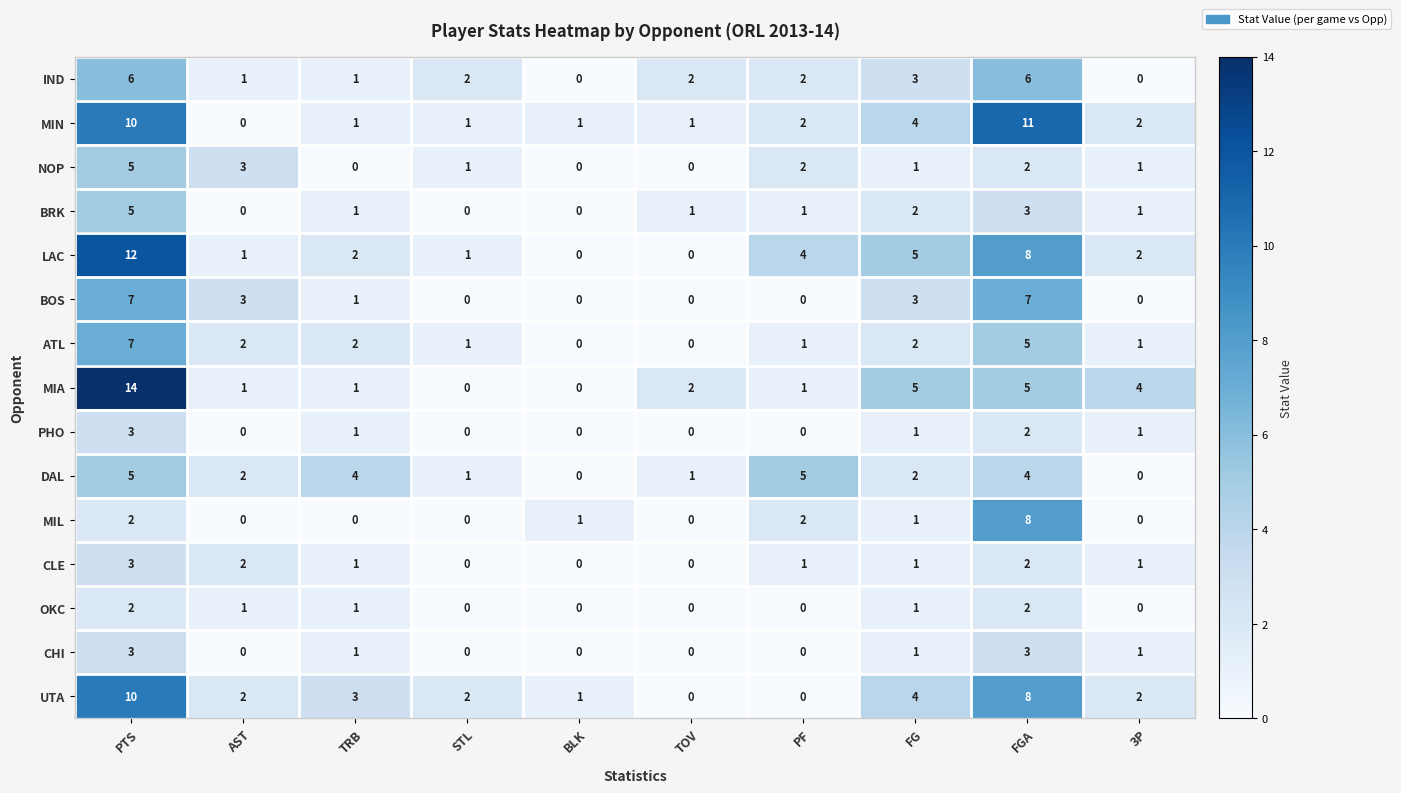

Which series changed the most between PTS and TRB?

MIA